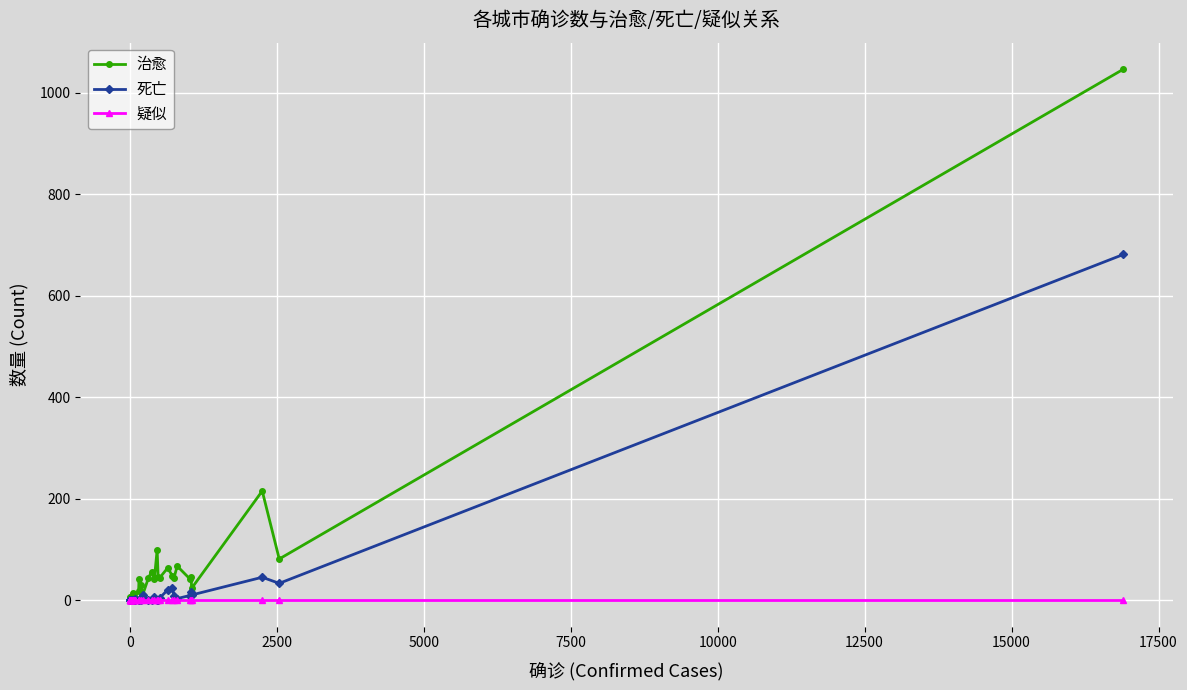

True or false: 治愈 and 死亡 intersect in this chart.

False